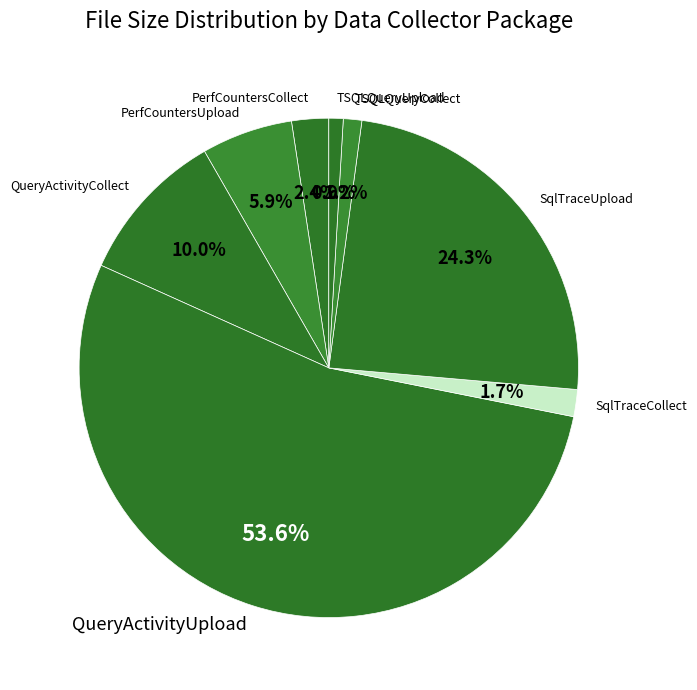

Which has a higher value, SqlTraceUpload or TSQLQueryUpload?

SqlTraceUpload